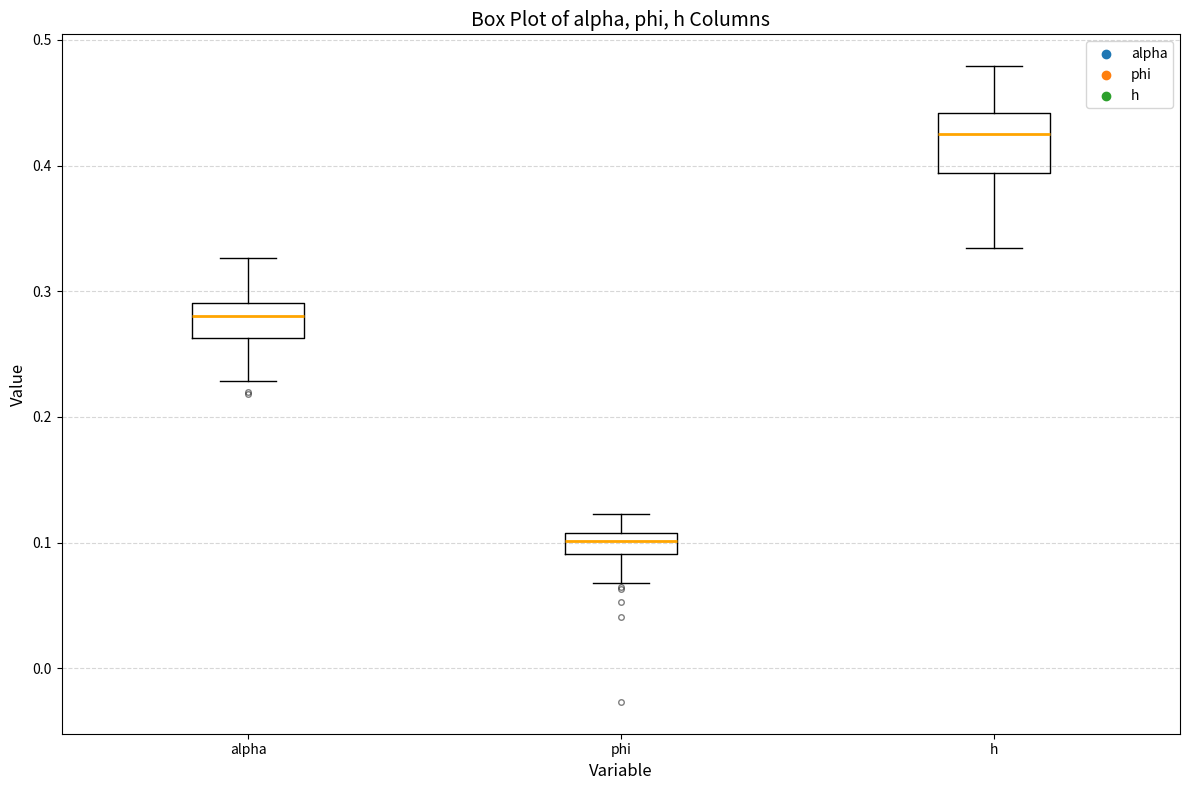

Reading left to right, transcribe this box plot: for each box, give where its median line is, the range the box spans, and where its two whiskers end, as read against the y-axis. The values are not printed on the chart, so give them approximately, as read against the axis.

alpha: median 0.28, box 0.26 to 0.29, whiskers 0.23 to 0.33
phi: median 0.10, box 0.09 to 0.11, whiskers 0.07 to 0.12
h: median 0.43, box 0.39 to 0.44, whiskers 0.33 to 0.48